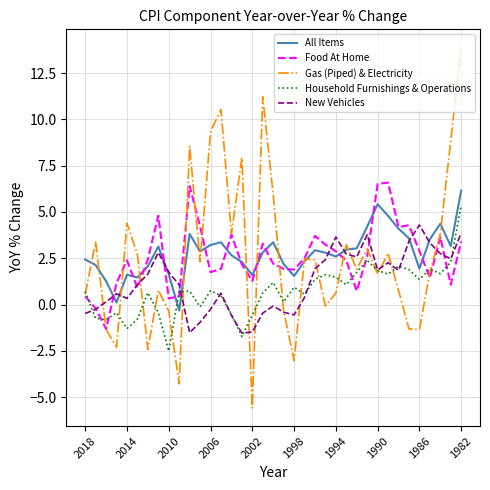

How many lines are shown in the chart?

5